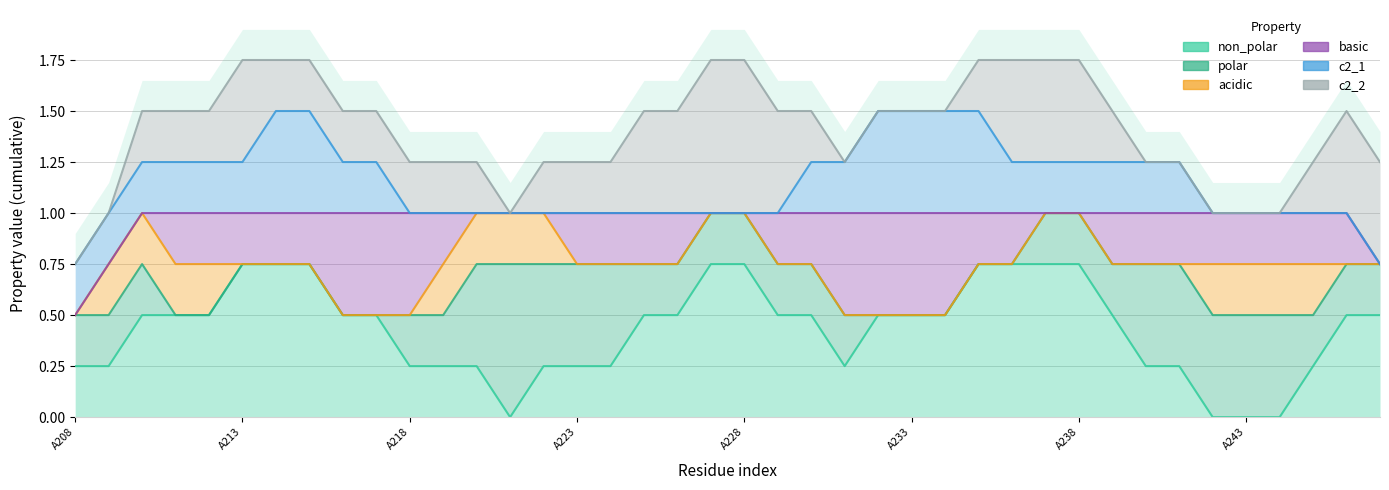

Does the chart have visible grid lines?

Yes